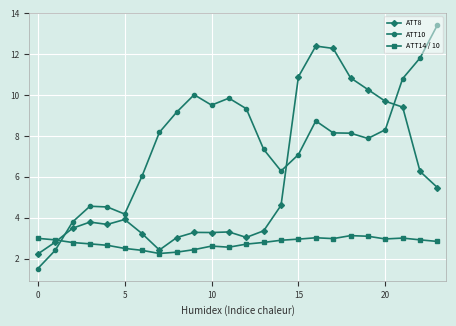

List the series in order of their peak value, highest first.

ATT10, ATT8, ATT14 / 10